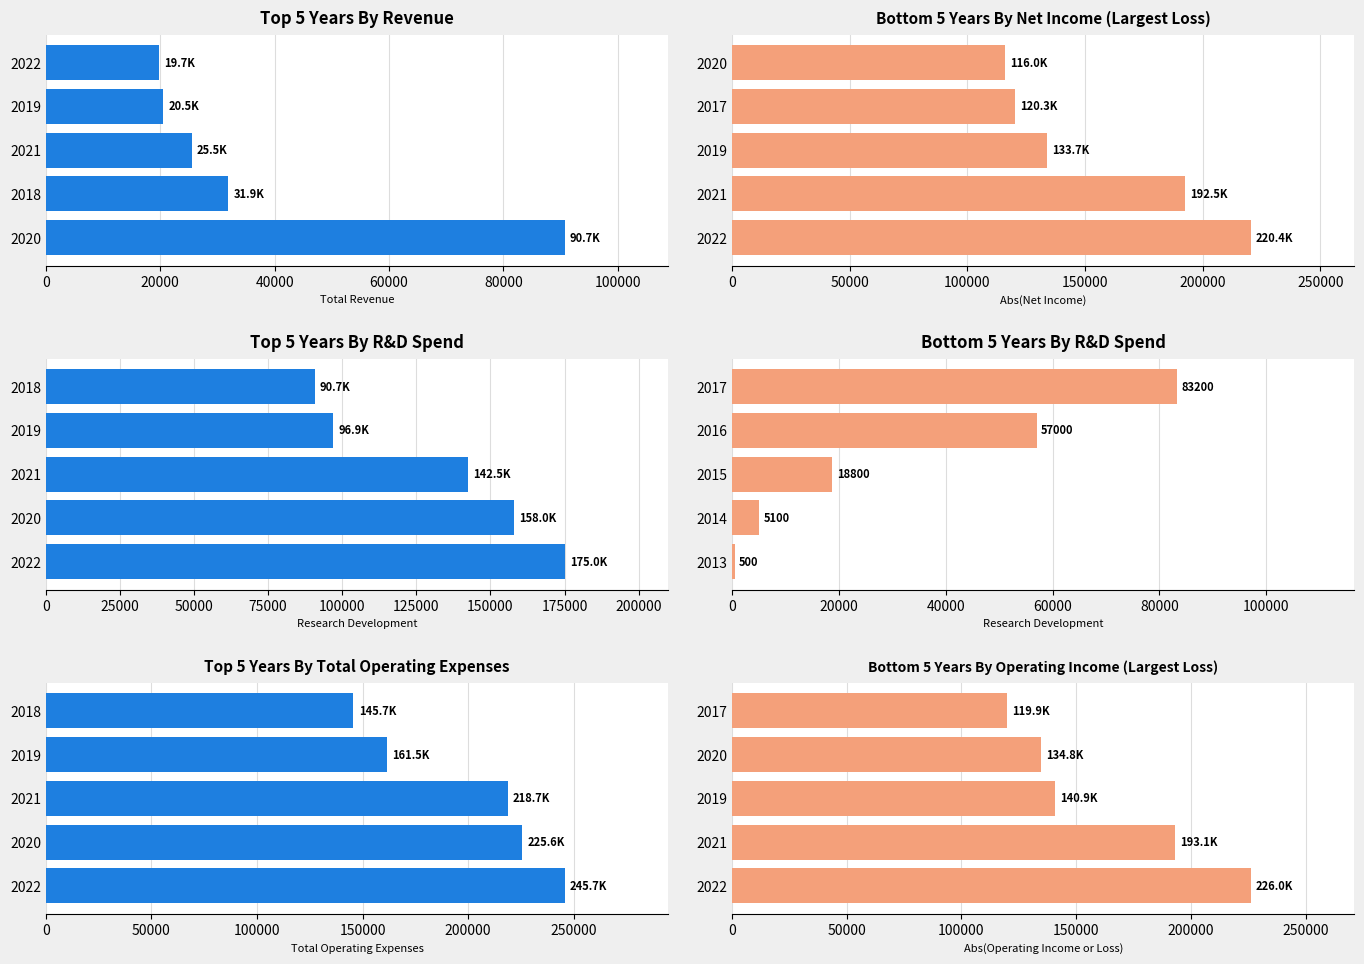

What is the total value across all series at 20000?

806200